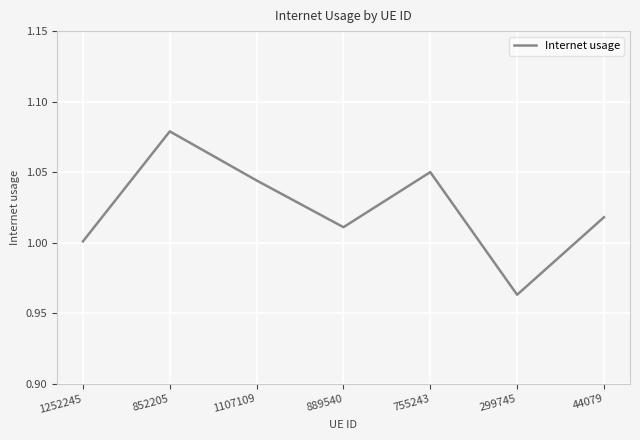

At which category does the chart reach its peak across all series?

852205